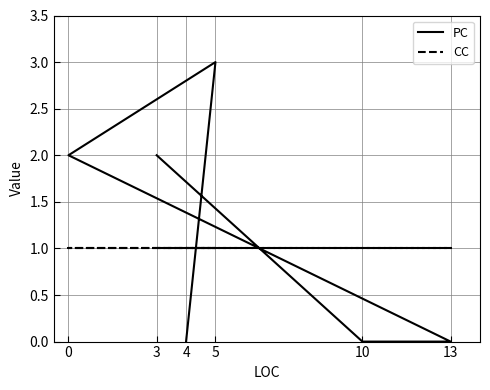

Which series ends up on top after the final intersection of PC and CC?

CC